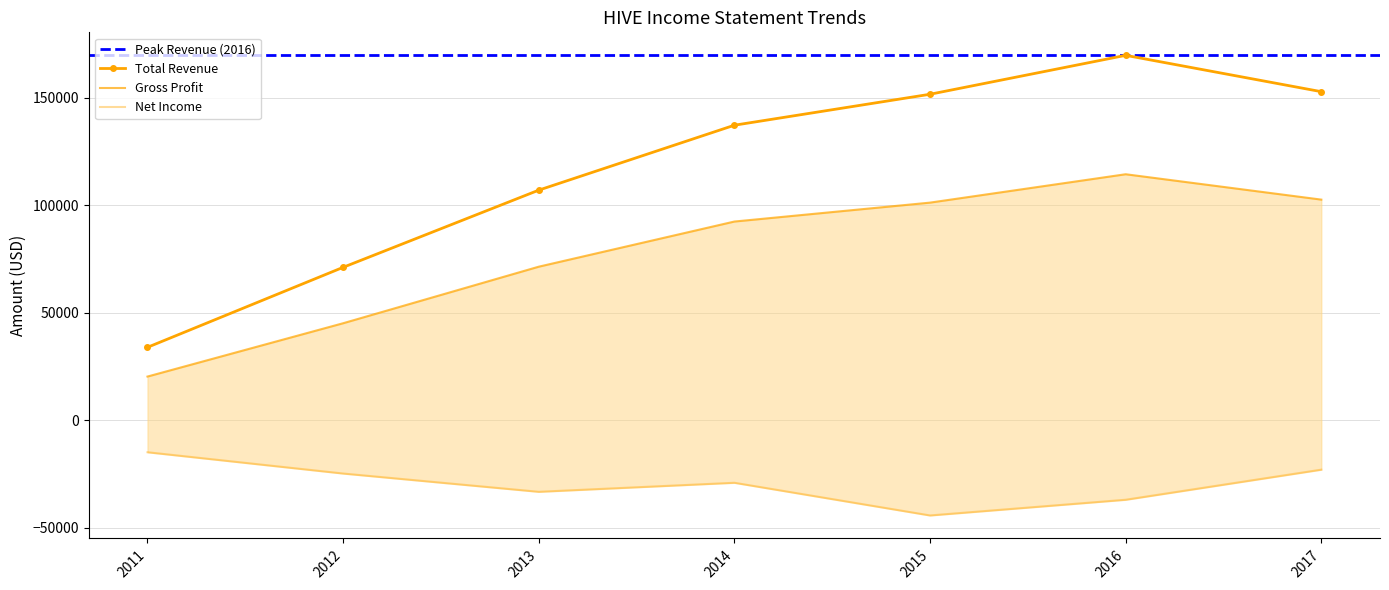

At which category is the sum across all series the highest?

2016